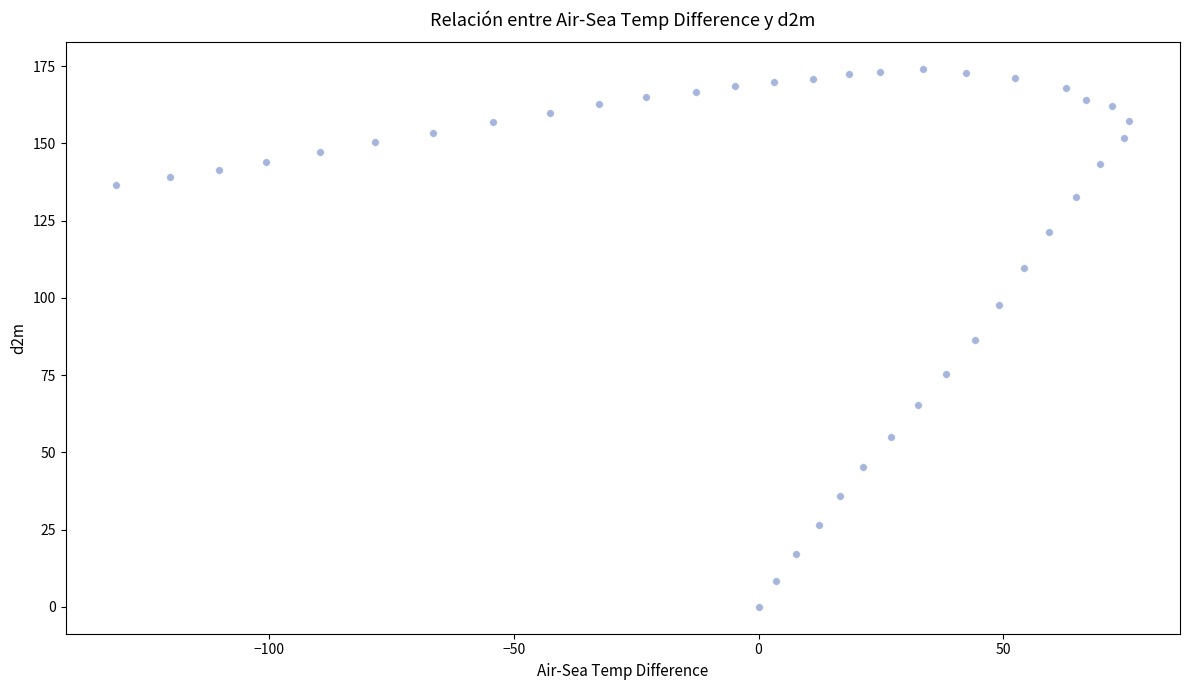

What is the range of Y values (max minus min)?

174.0